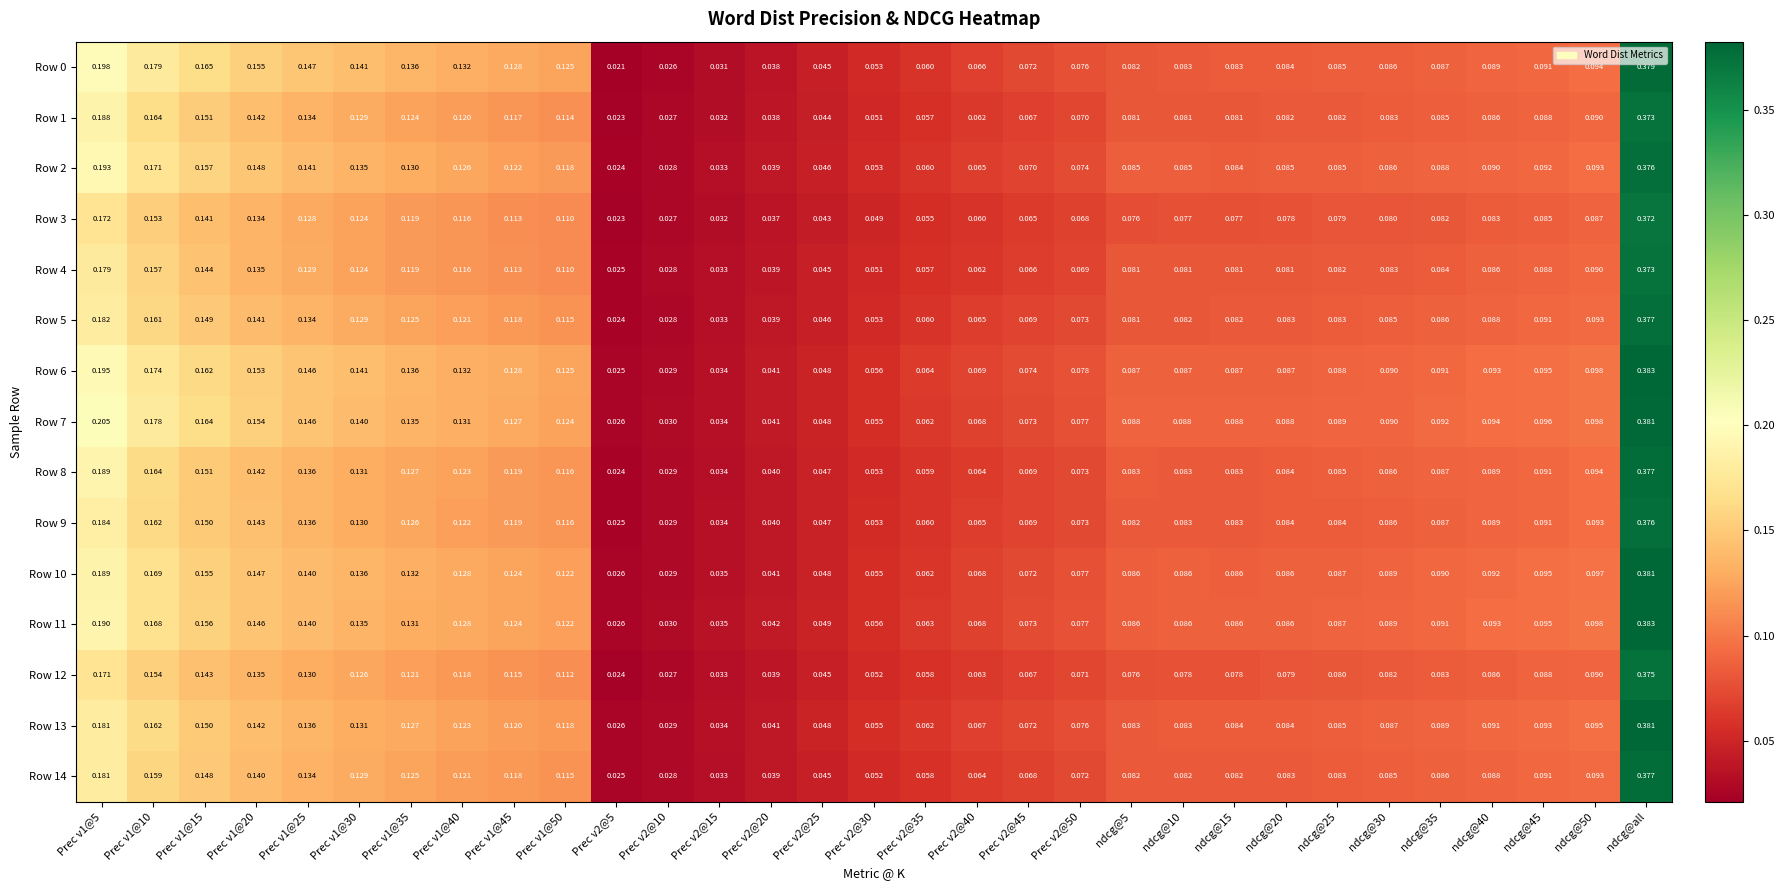

At which label does Row 14 reach its peak?

ndcg@all